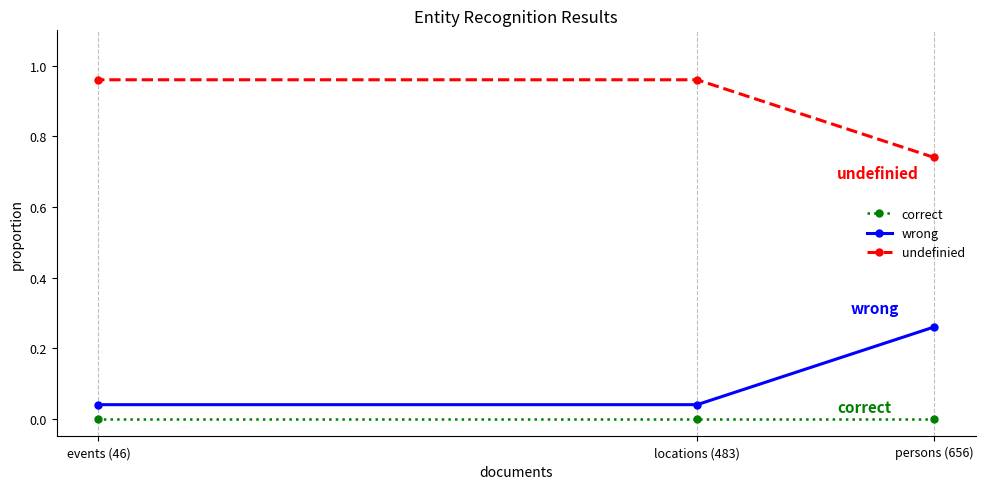

Which series has the largest total across all categories?

undefinied